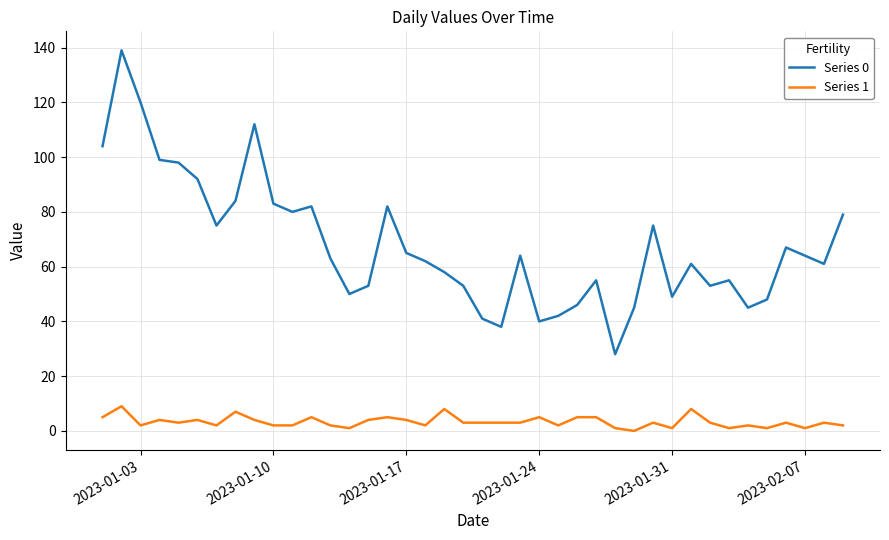

Which series has the largest range (max minus min)?

Series 0